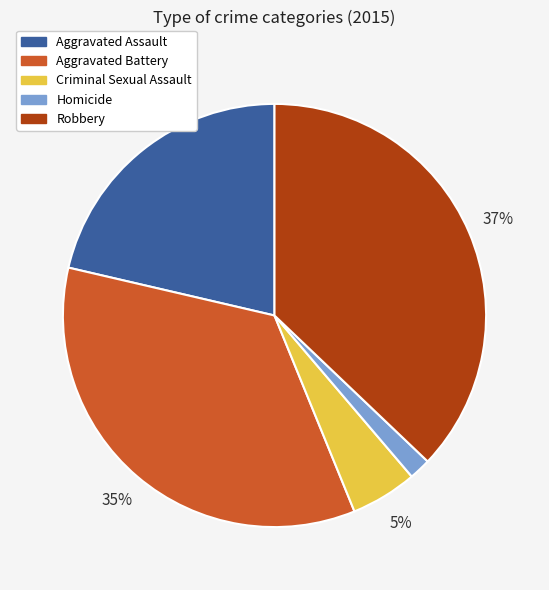

Count the number of slices in the pie.

5